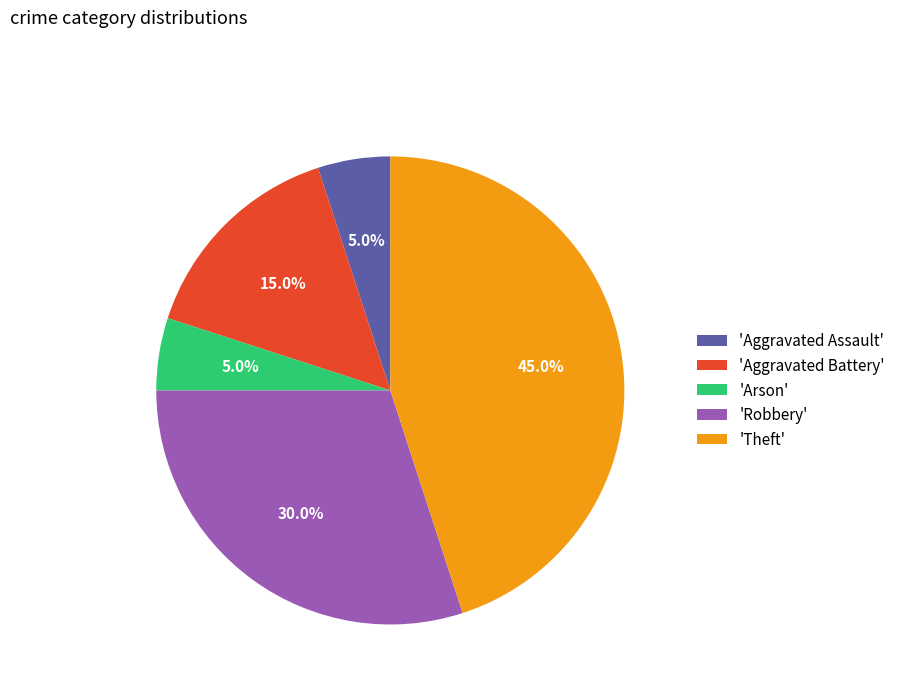

Is 'Aggravated Battery' the majority of the pie?

No